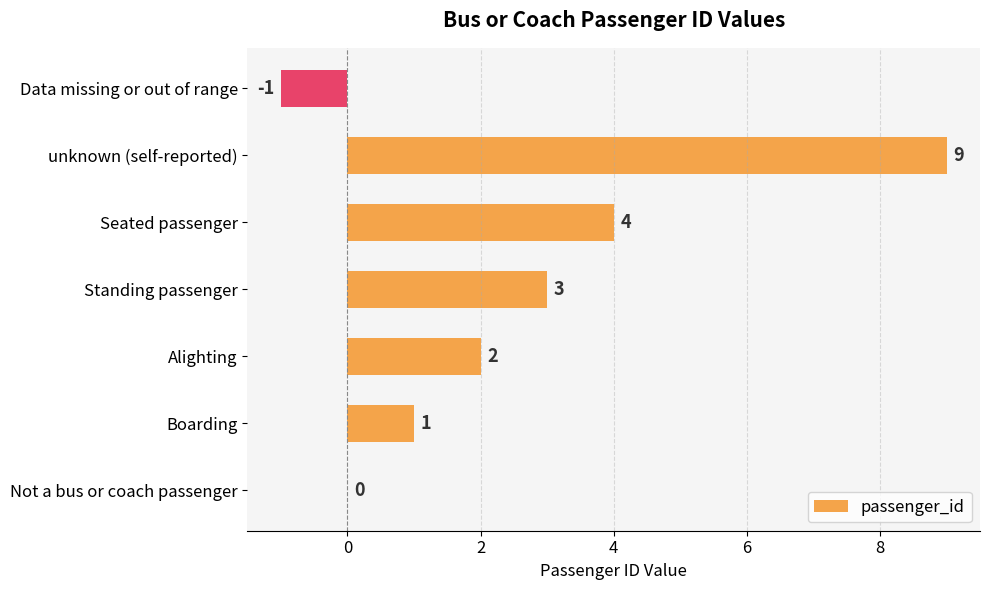

Count the number of data series in this chart.

1